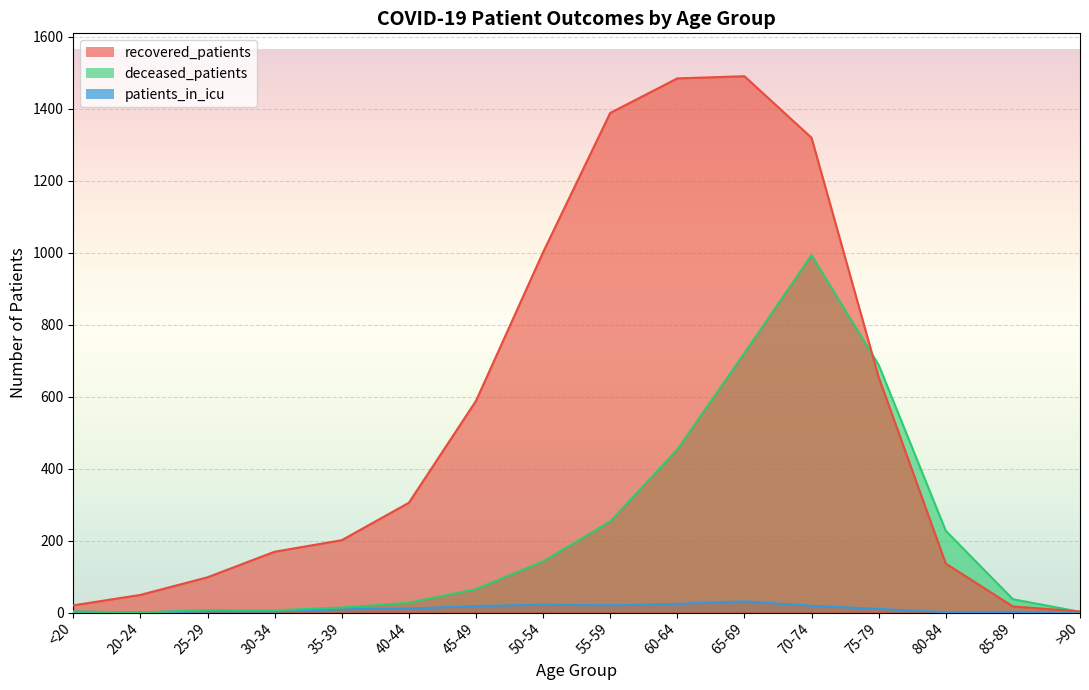

What is the highest value of the patients_in_icu series?

31